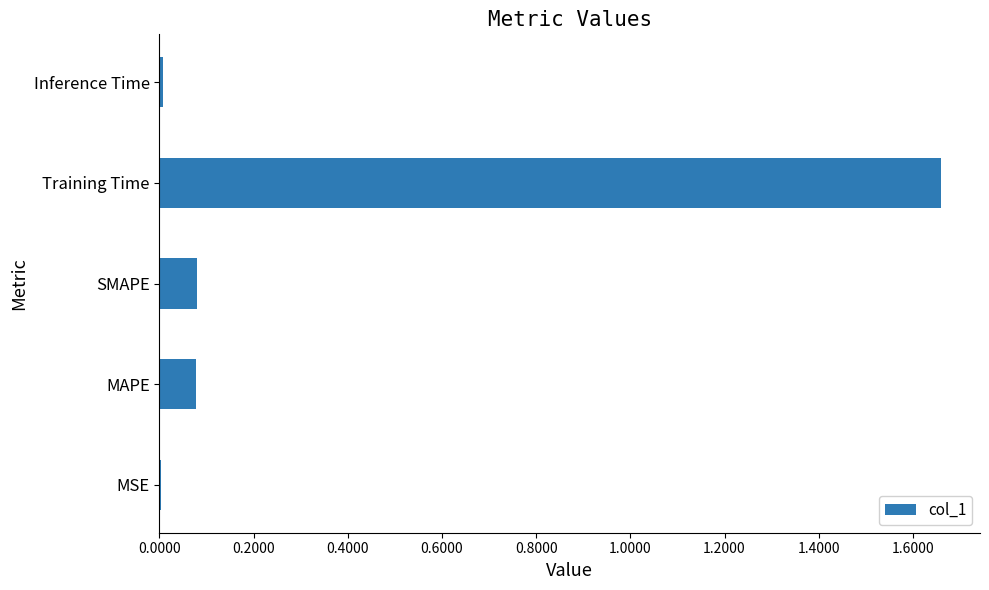

Which has a higher value, MAPE or MSE?

MAPE